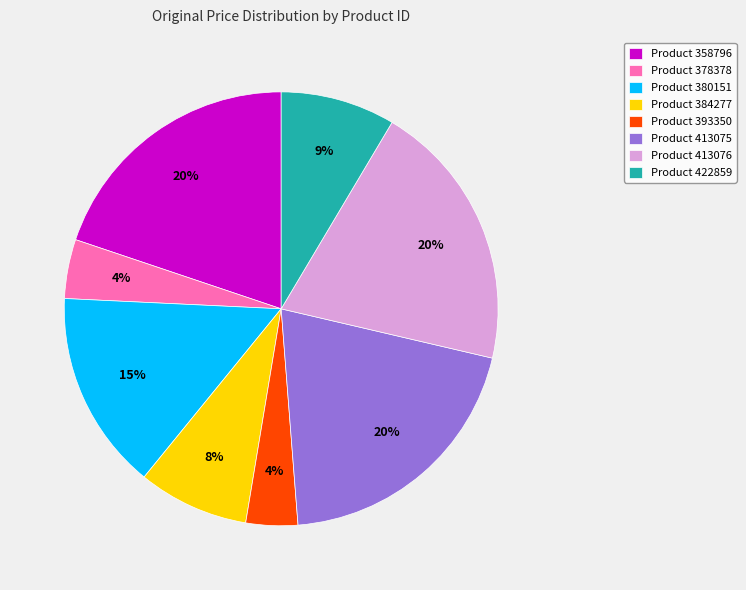

Is there any slice that represents more than half of the pie?

No